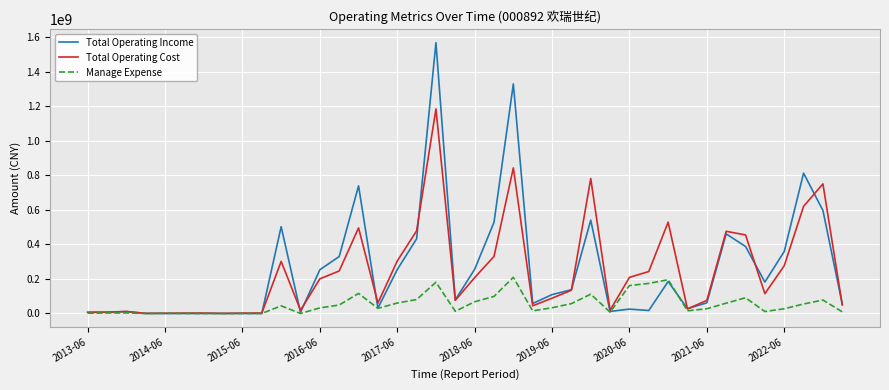

What is the greatest value displayed?

1567214149.7